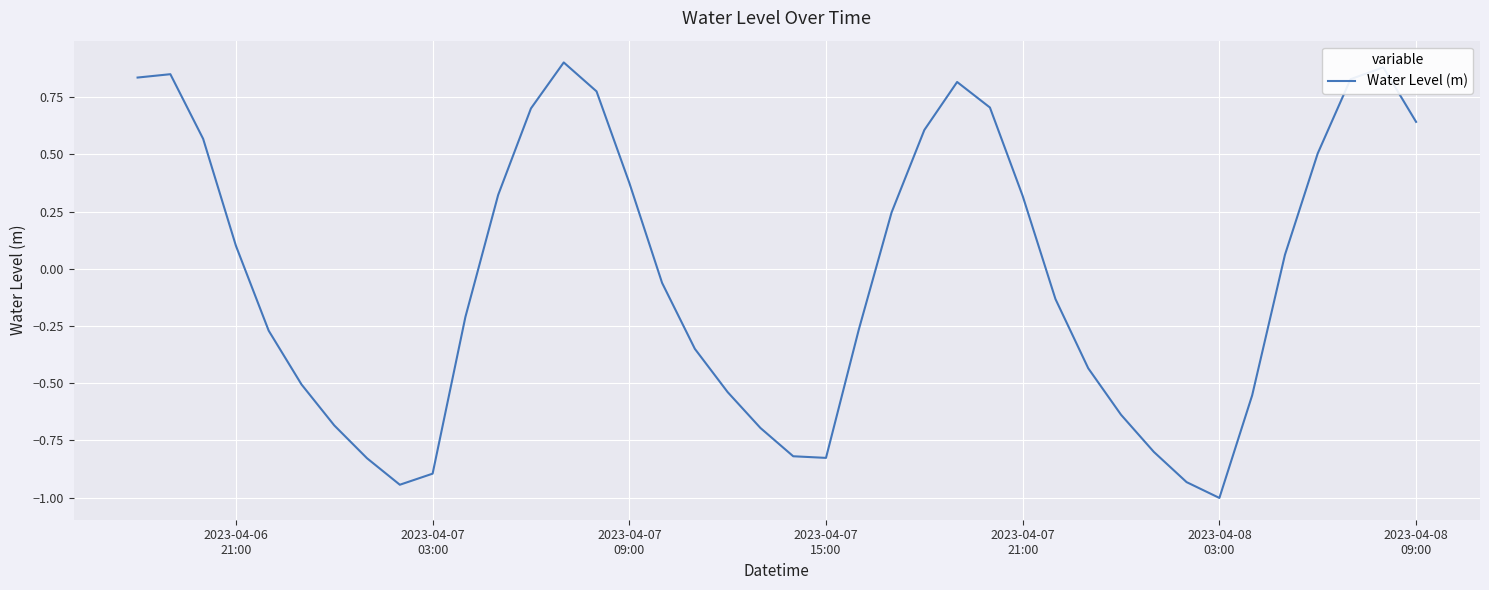

What is the minimum value shown in the chart?

-1.0